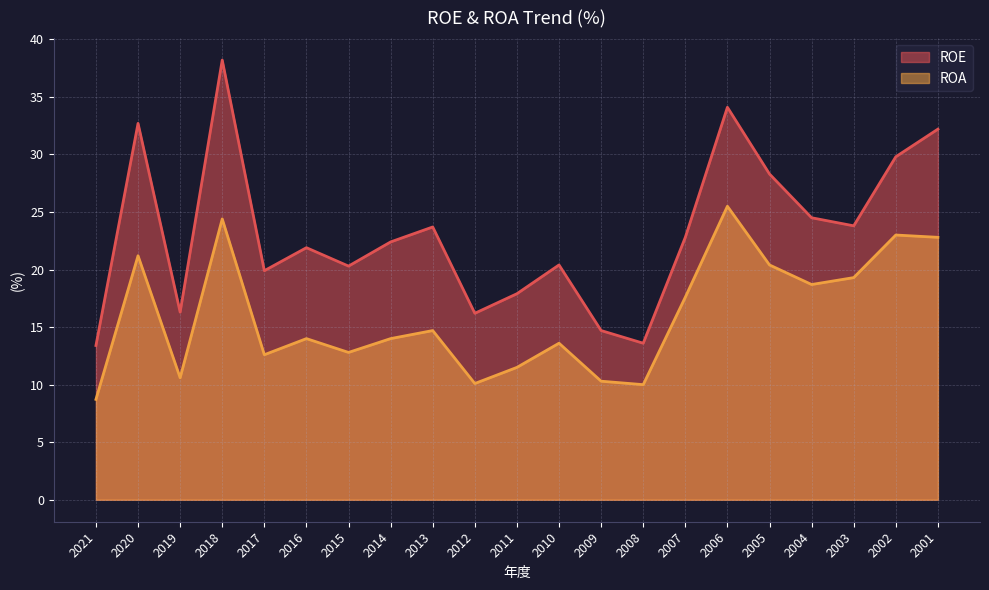

True or false: ROE and ROA intersect in this chart.

False